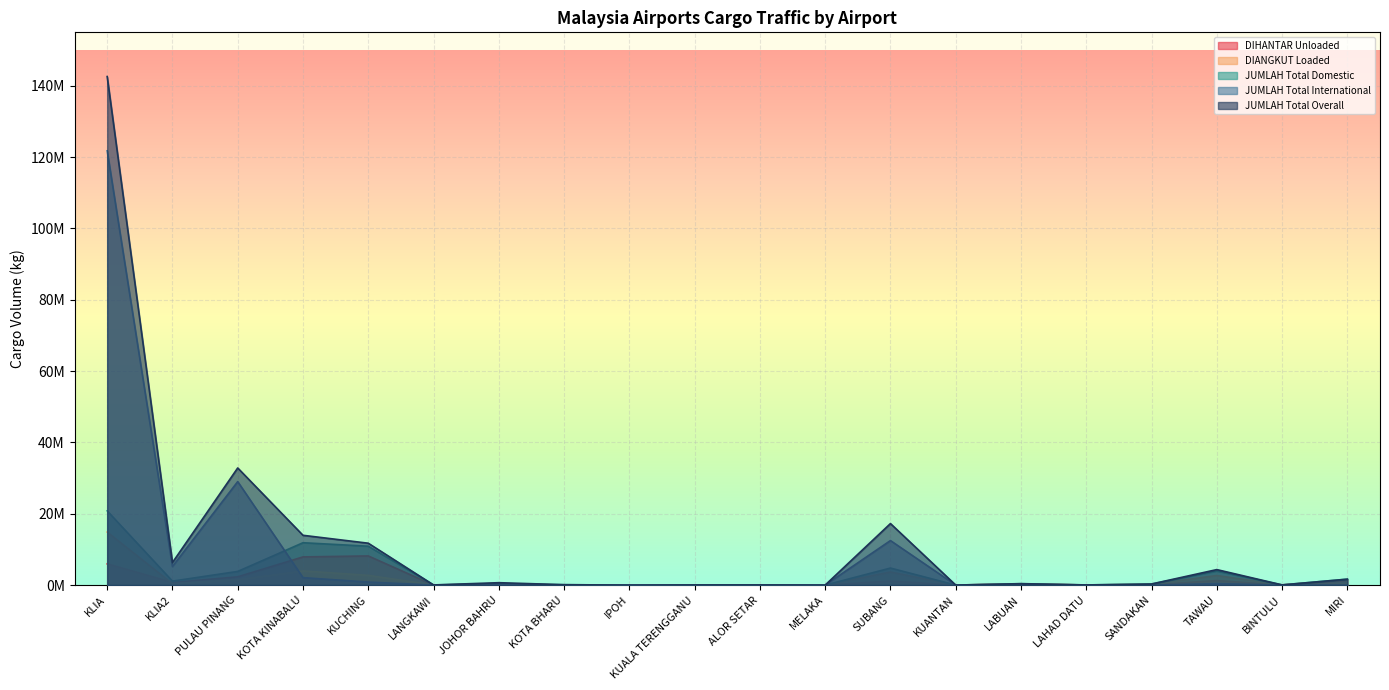

True or false: DIANGKUT Loaded and JUMLAH Total Overall intersect in this chart.

False